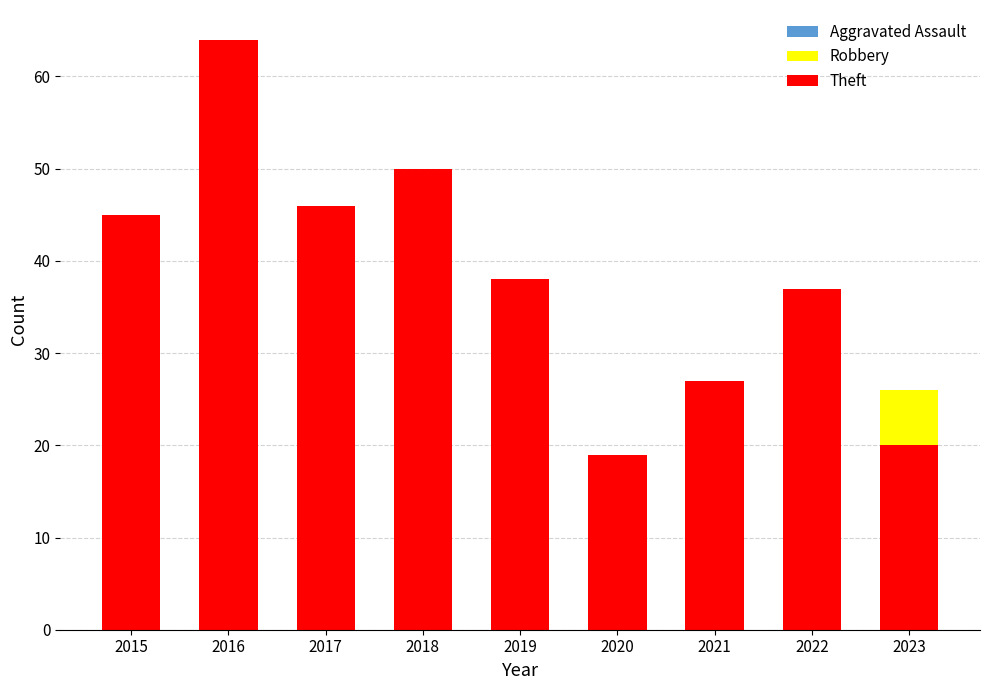

At how many categories does at least one series exceed 46?

2